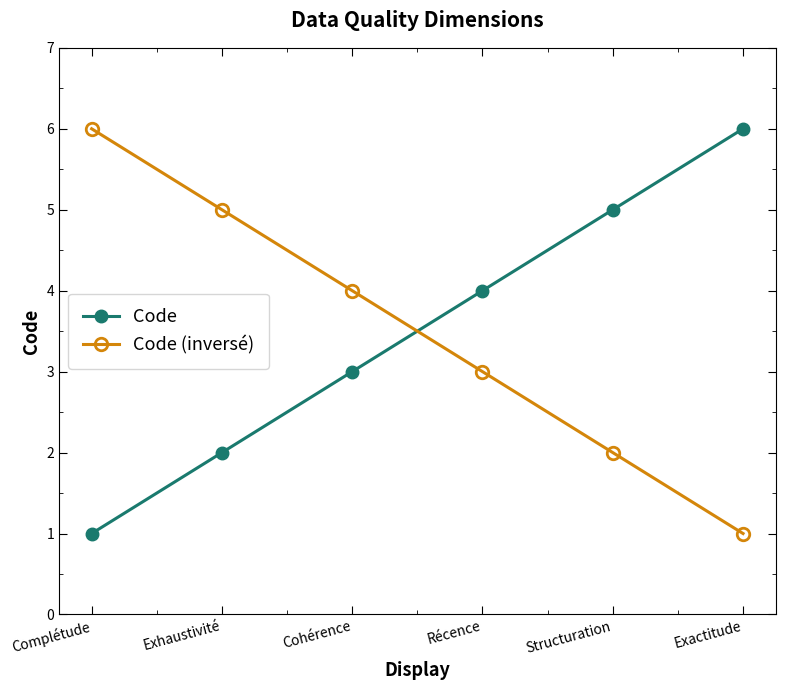

What is the label of the 6th point from the left?

Exactitude